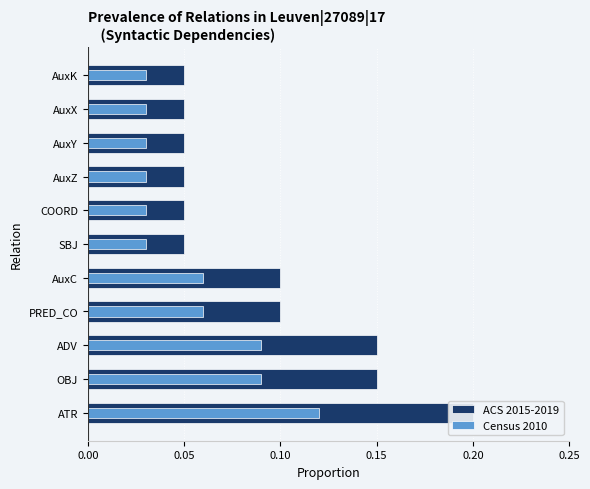

What is the sum of the ACS 2015-2019 values at ADV and COORD?

0.2